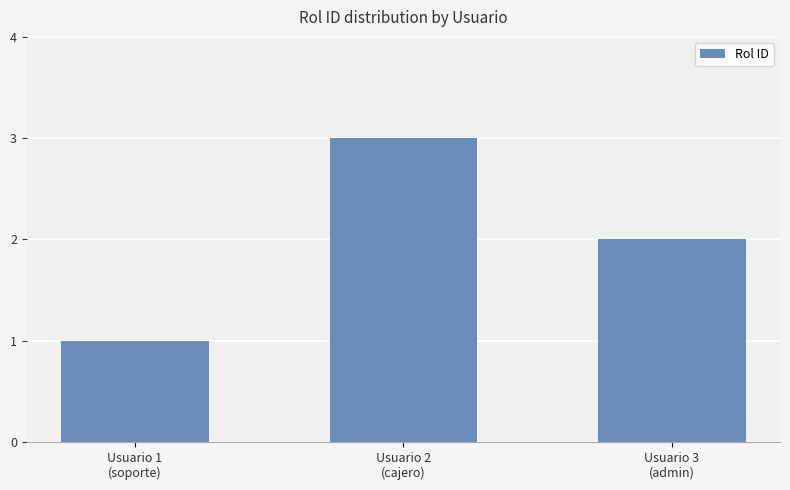

What is the value of the 3rd bar from the left?

2